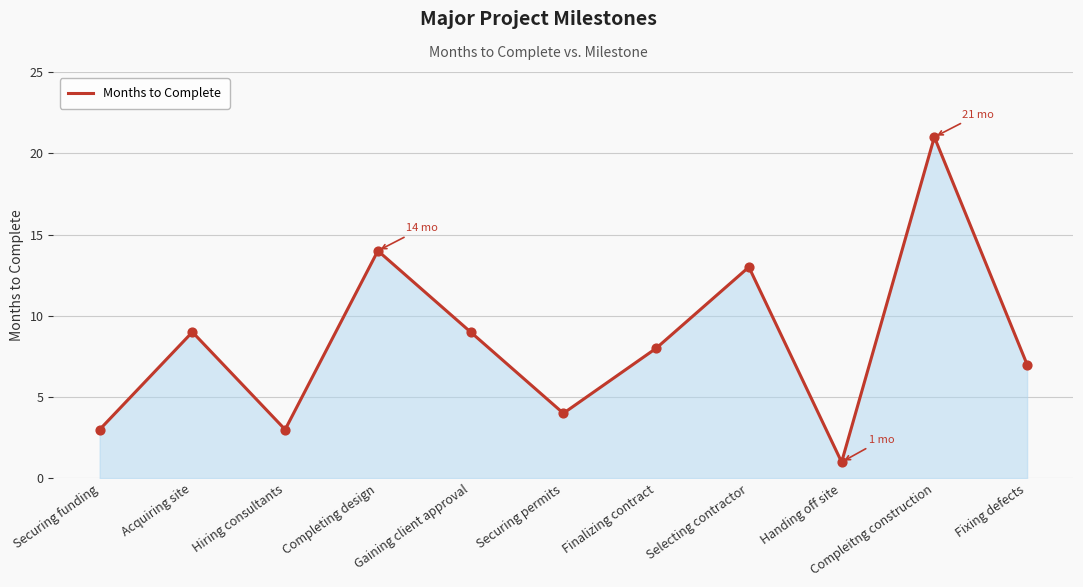

Approximately how many times larger is the value at Completing design compared to Securing funding?

4.7